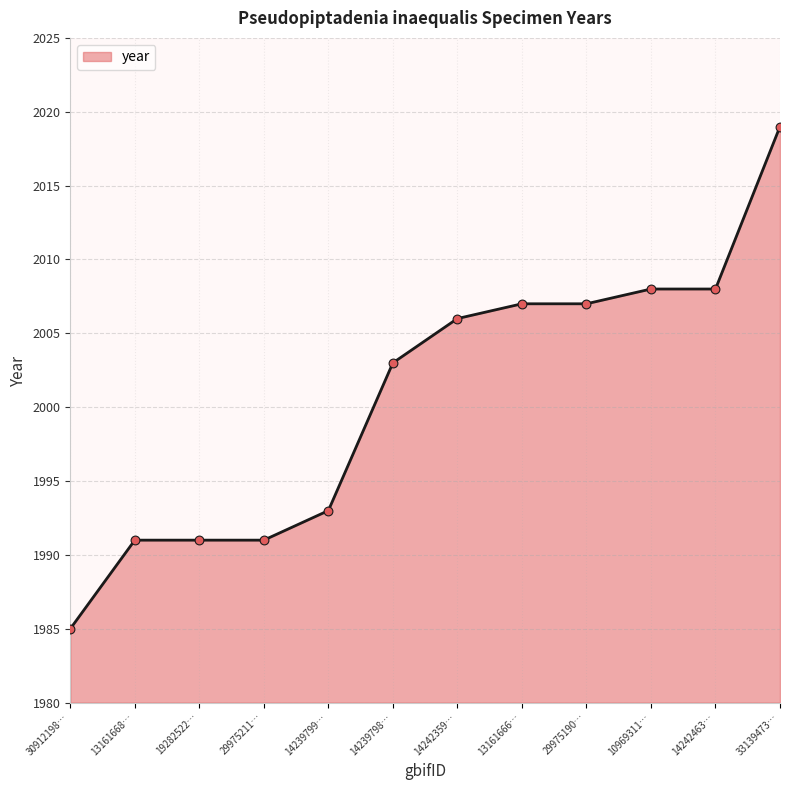

What is the ratio of the value at 13161666… to the value at 30912198…?

1.0